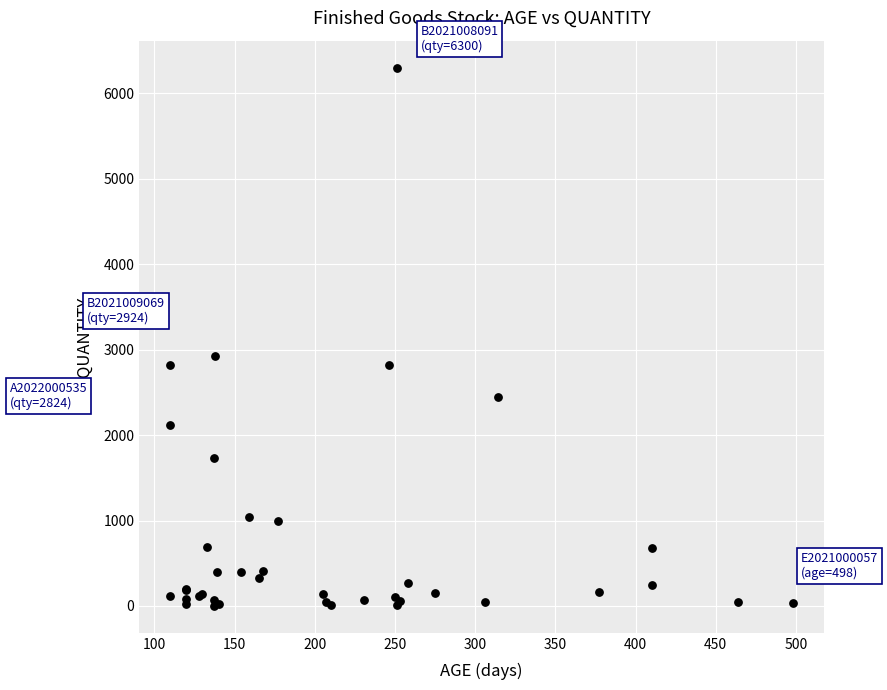

What Y value in the scatter plot is closest to 3150?

2924